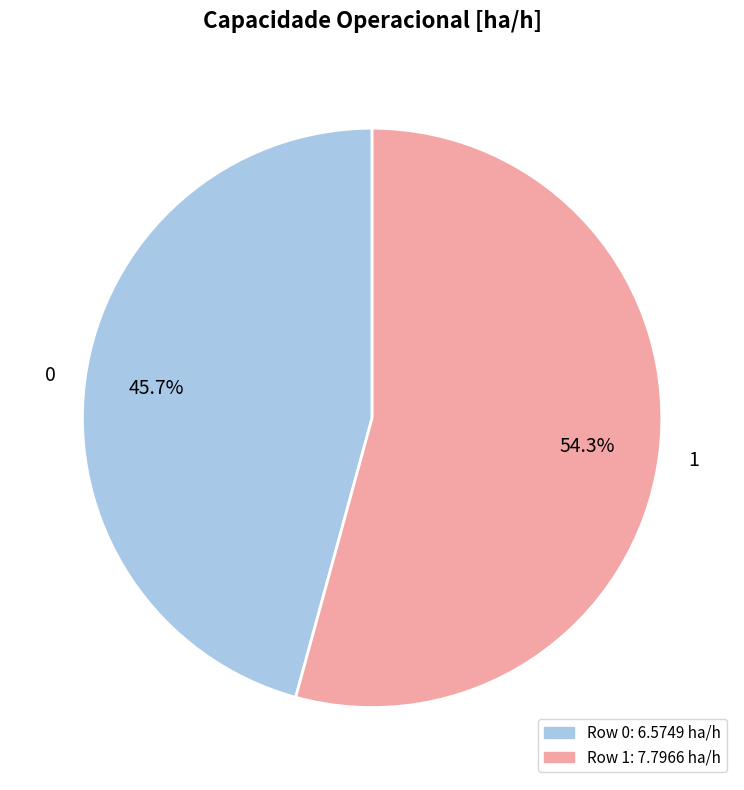

How many slices are in this pie chart?

2